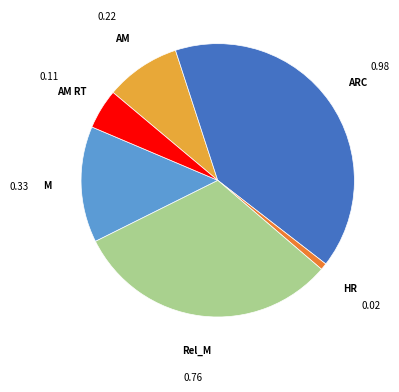

Is there a majority slice in this chart?

No